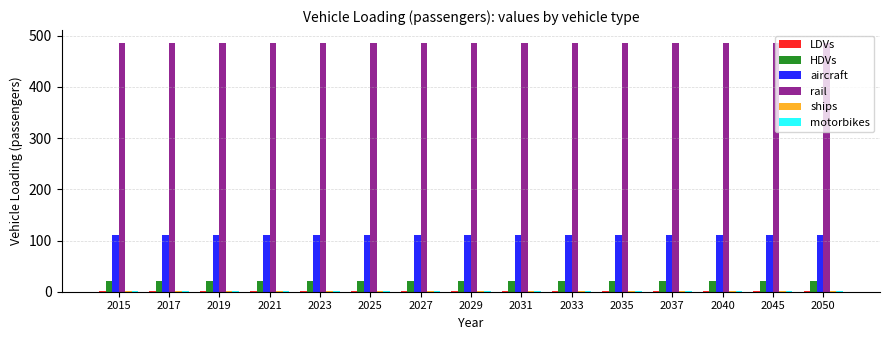

What is the total value across all series at 2035?

623.1